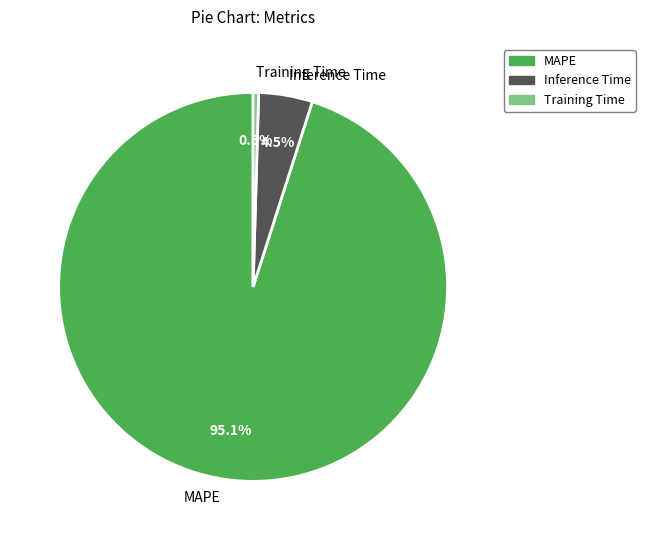

True or false: MAPE accounts for 85% of the total.

False